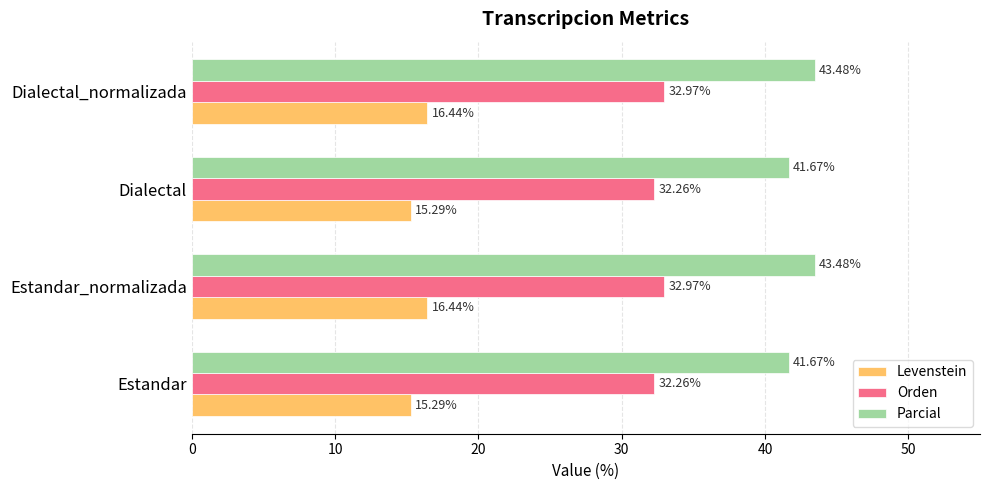

Is the value of Parcial at Dialectal greater than the value of Orden at Dialectal?

Yes